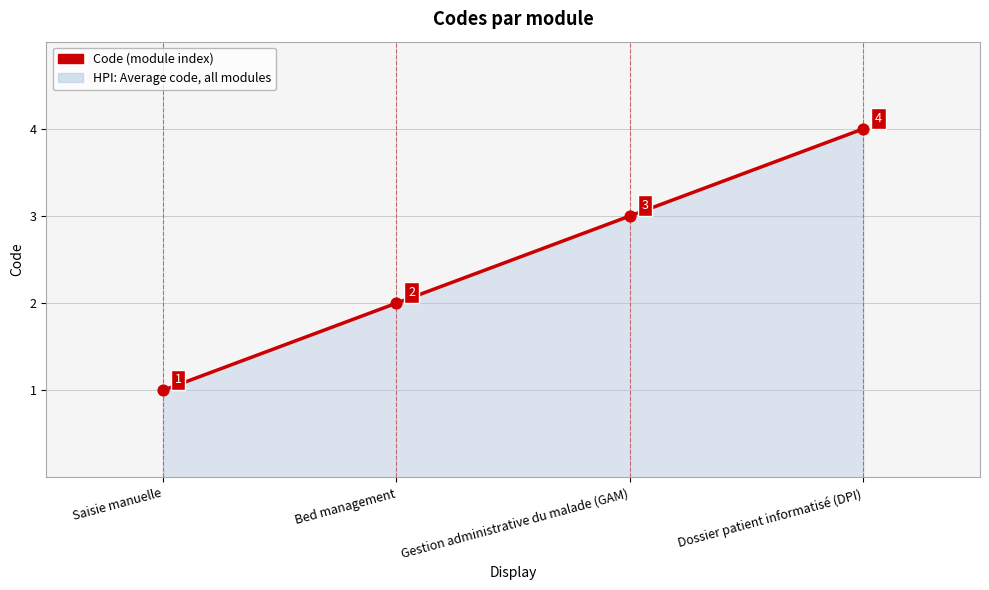

What is the change in value from Bed management to Gestion administrative du malade (GAM)?

+1